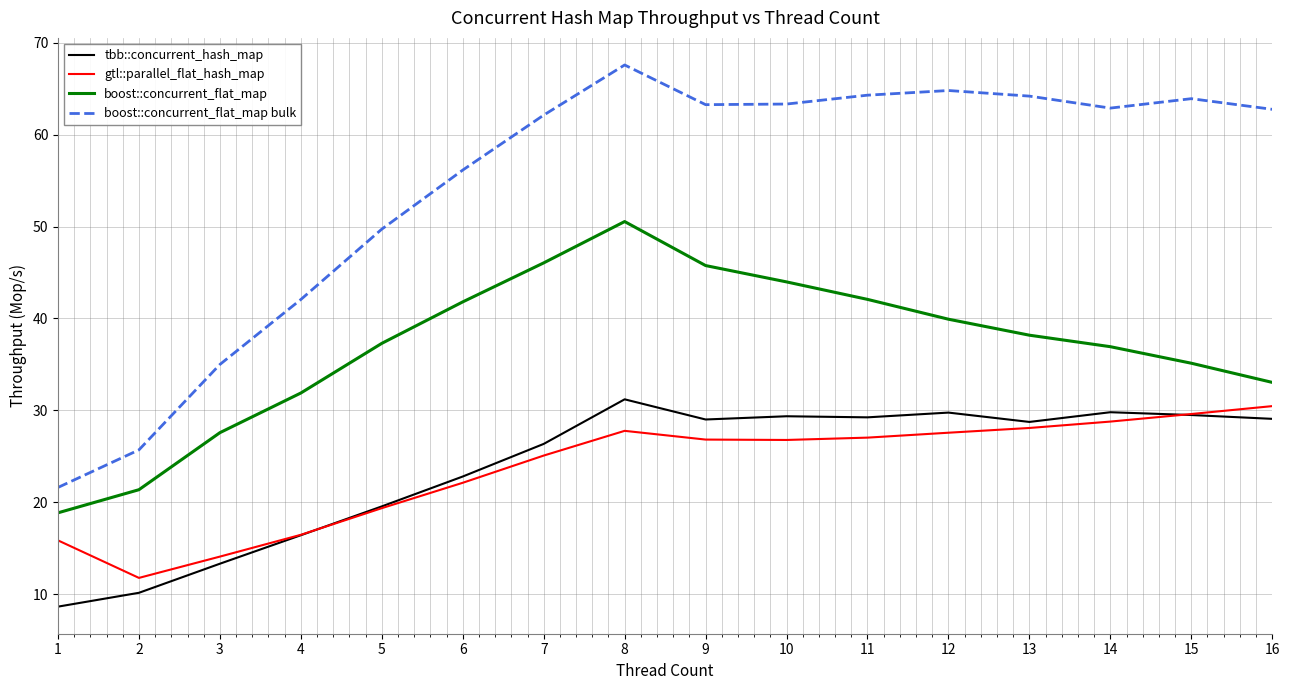

How many values in the boost::concurrent_flat_map series are below 38?

8